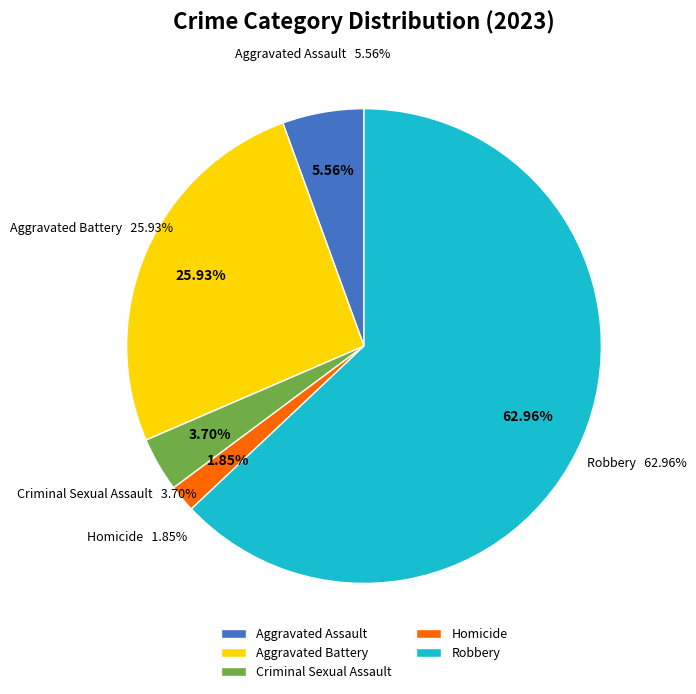

Is there any slice that represents more than half of the pie?

Yes